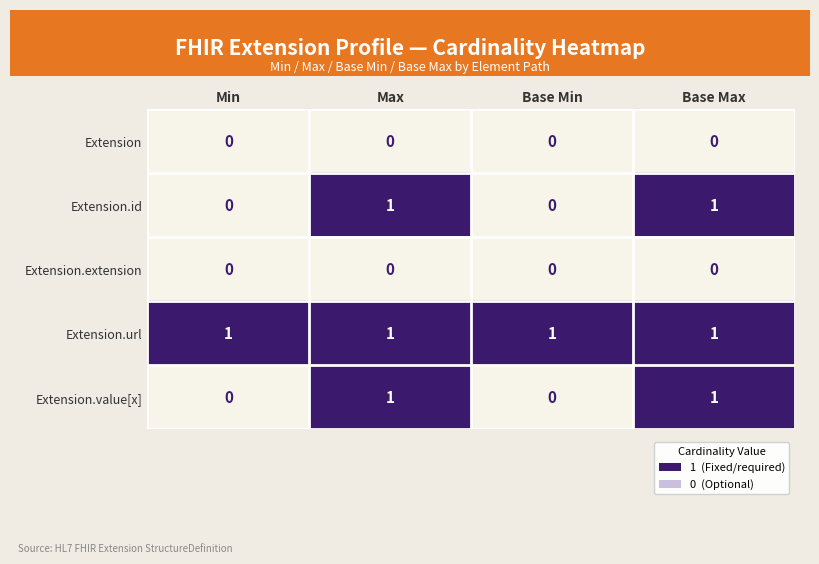

Reading right to left, extract all data points from this chart.

Extension: Base Max=0	Base Min=0	Max=0	Min=0
Extension.id: Base Max=1	Base Min=0	Max=1	Min=0
Extension.extension: Base Max=0	Base Min=0	Max=0	Min=0
Extension.url: Base Max=1	Base Min=1	Max=1	Min=1
Extension.value[x]: Base Max=1	Base Min=0	Max=1	Min=0